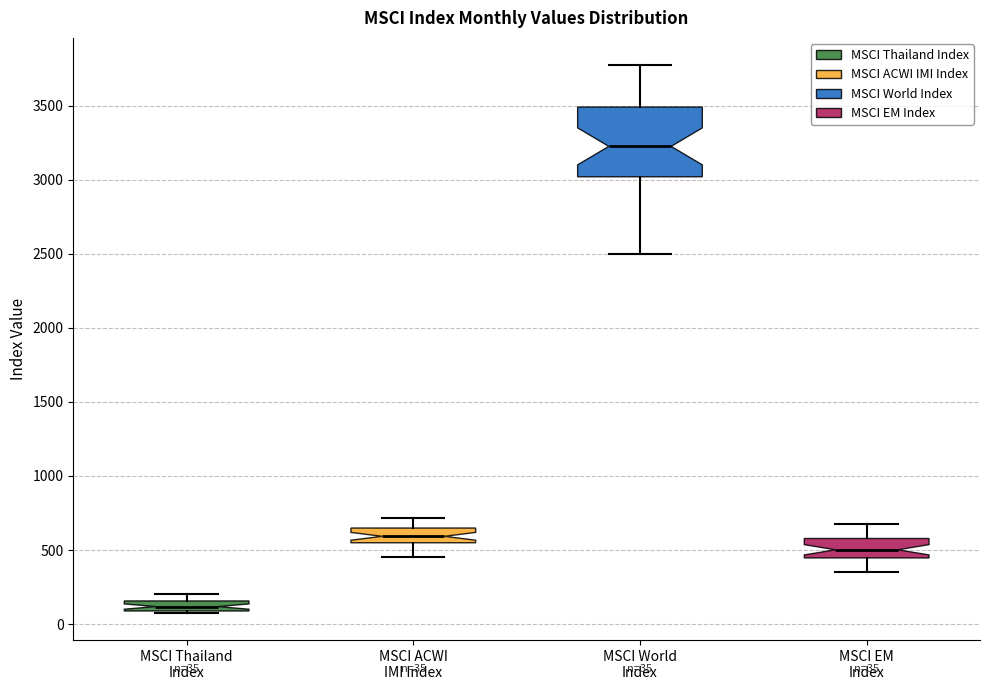

Which box is the tallest, from its lower edge to its upper edge?

MSCI World Index